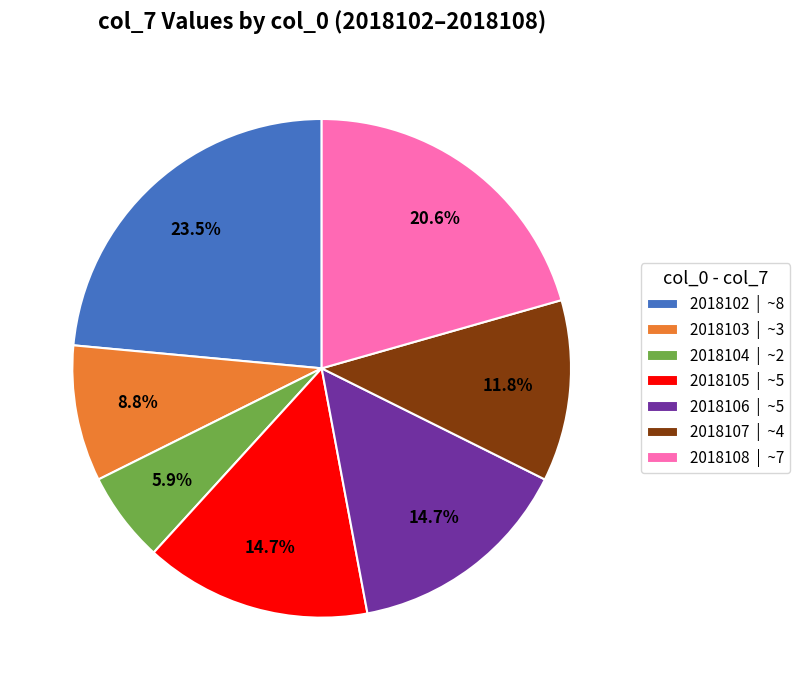

To the nearest percent, what portion does 2018107 represent?

12%